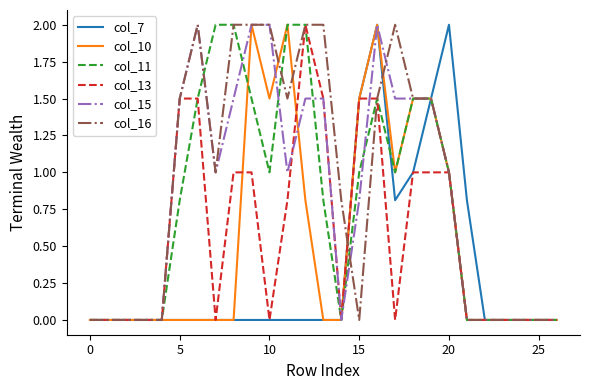

What is the greatest value displayed?

2.0